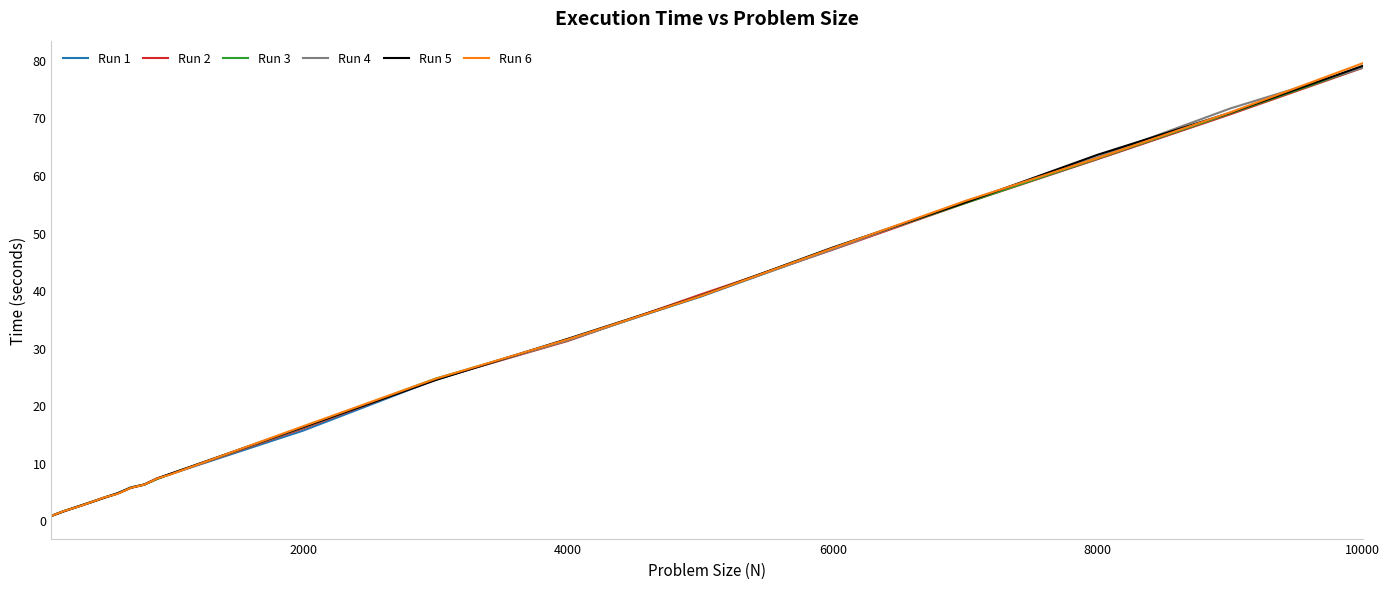

What is the lowest value of the Run 2 series?

0.8